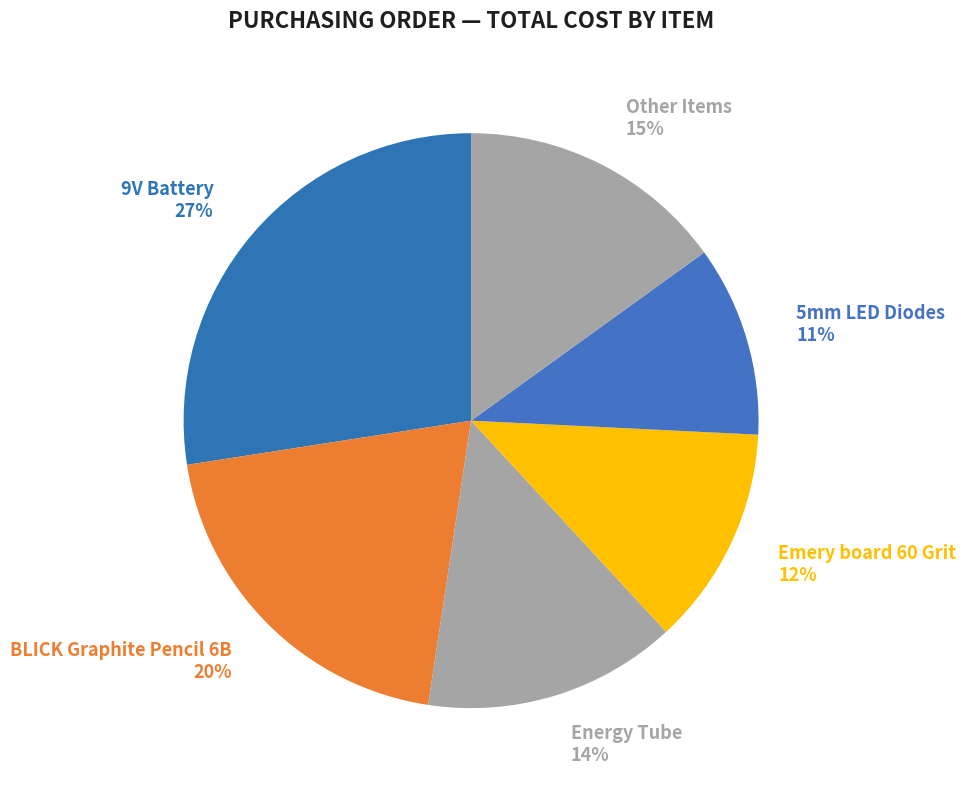

What is the smallest slice in the pie chart?

5mm LED Diodes